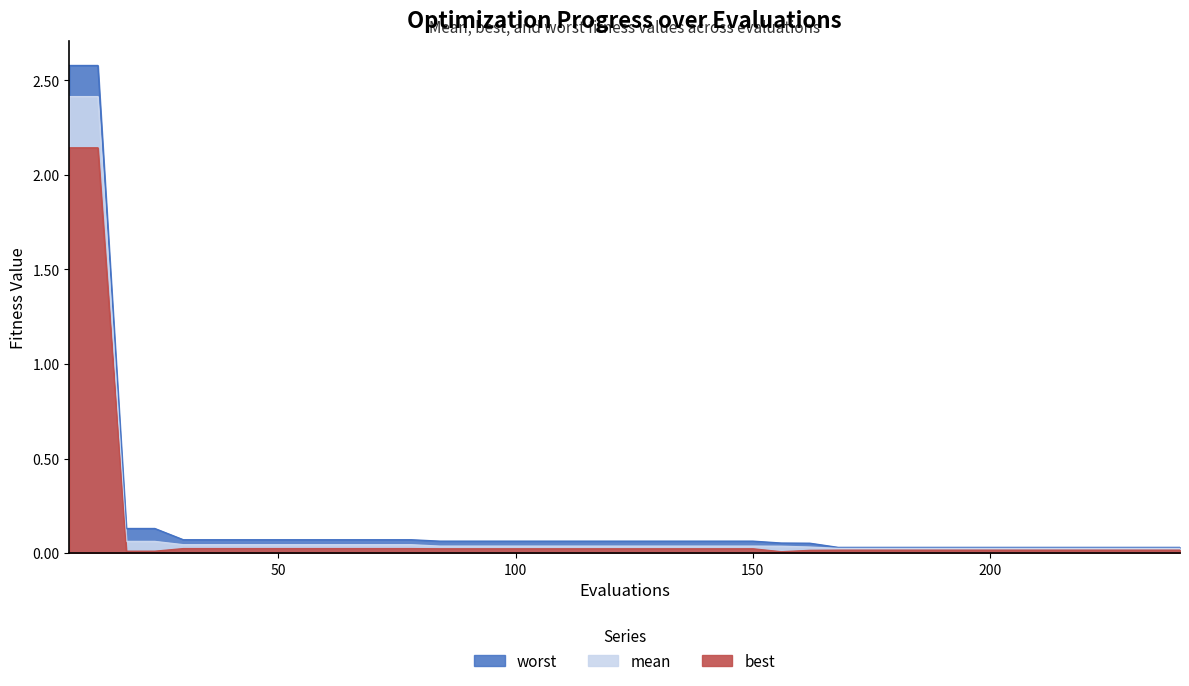

True or false: mean and best cross at least once.

False